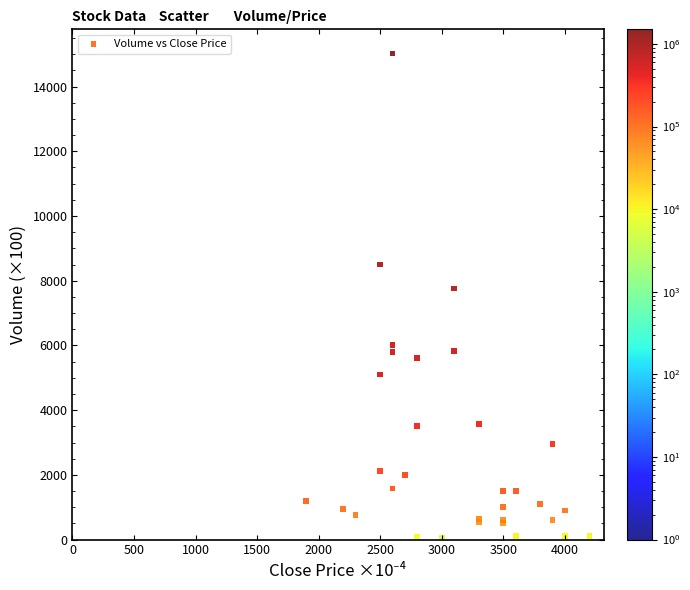

What Y value in the scatter plot is closest to 7540?

7760